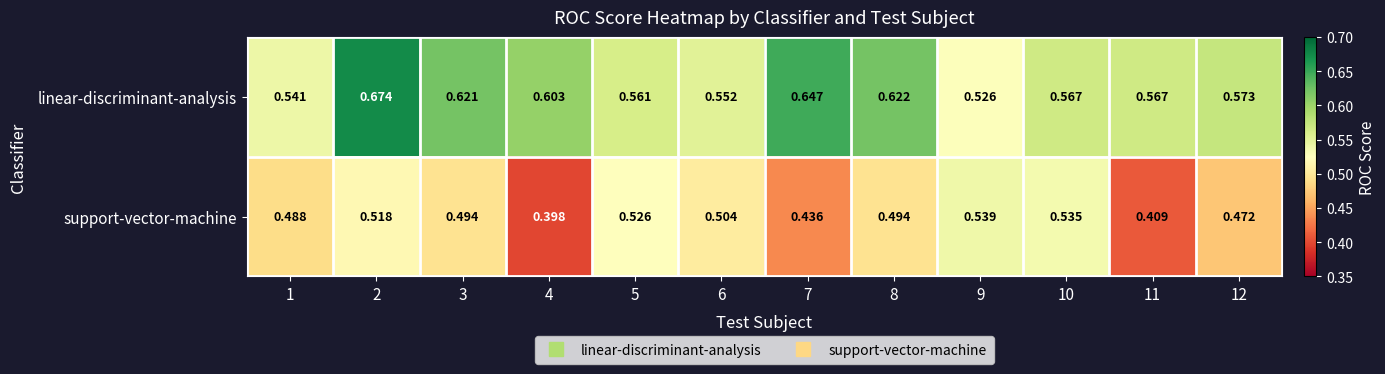

What is the spread (max minus min) of values at 7?

0.2